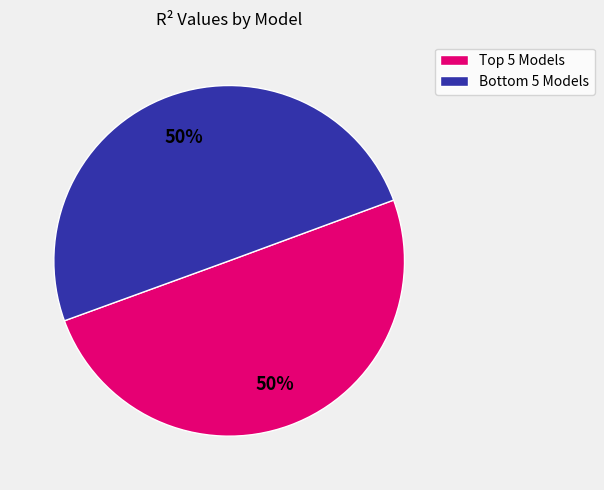

To the nearest percent, what is the average slice percentage?

50%